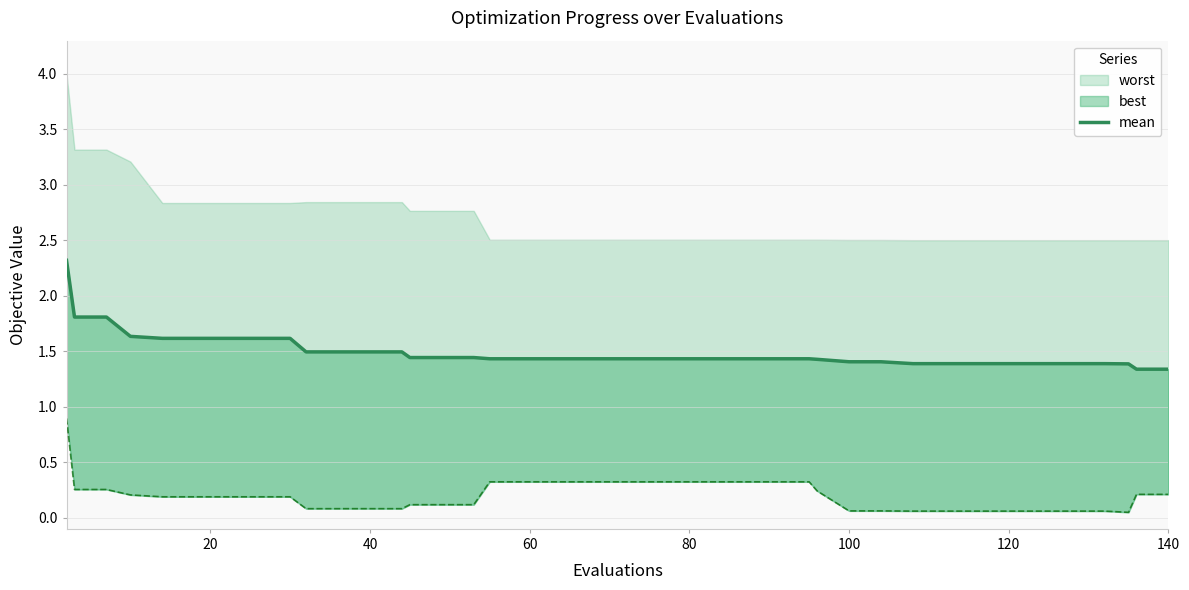

Does the chart display data point markers on the line(s)?

No